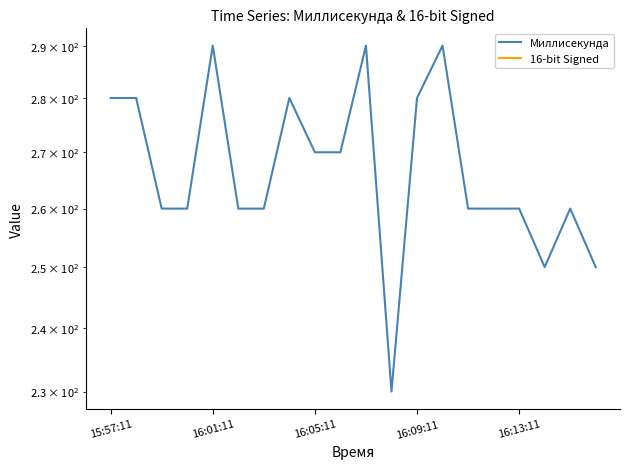

What is the total value across all series at 14?

260